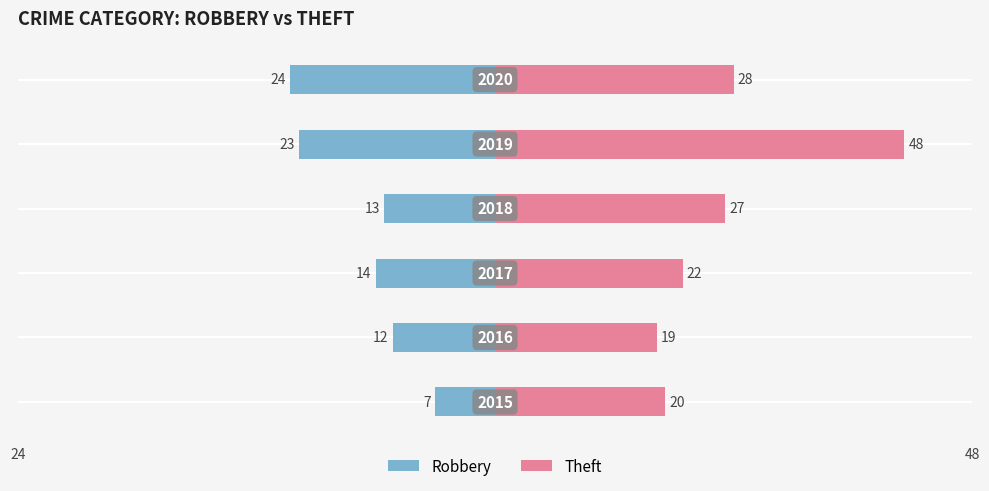

How many groups of bars are there?

6